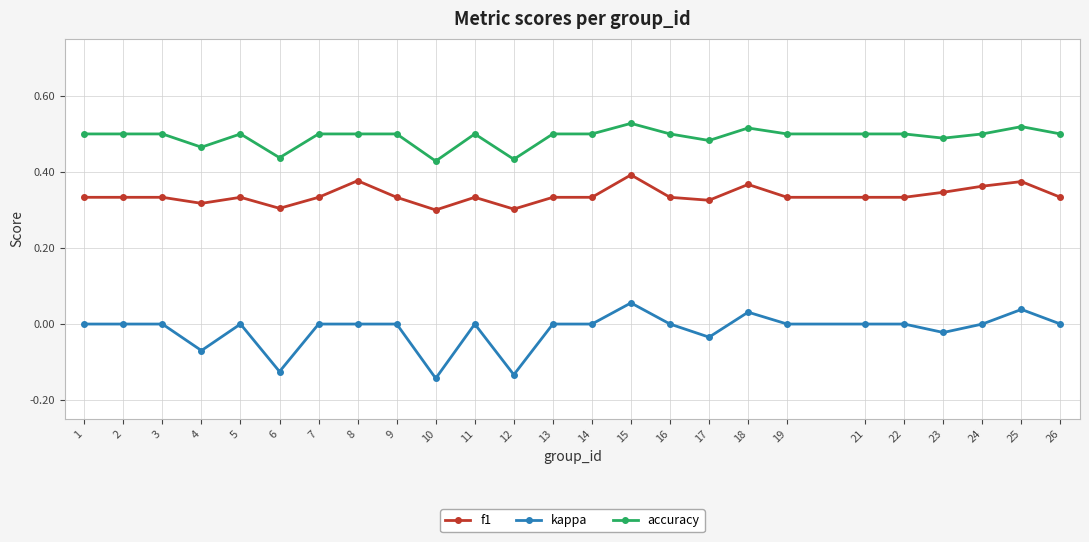

Which series has the largest range (max minus min)?

kappa